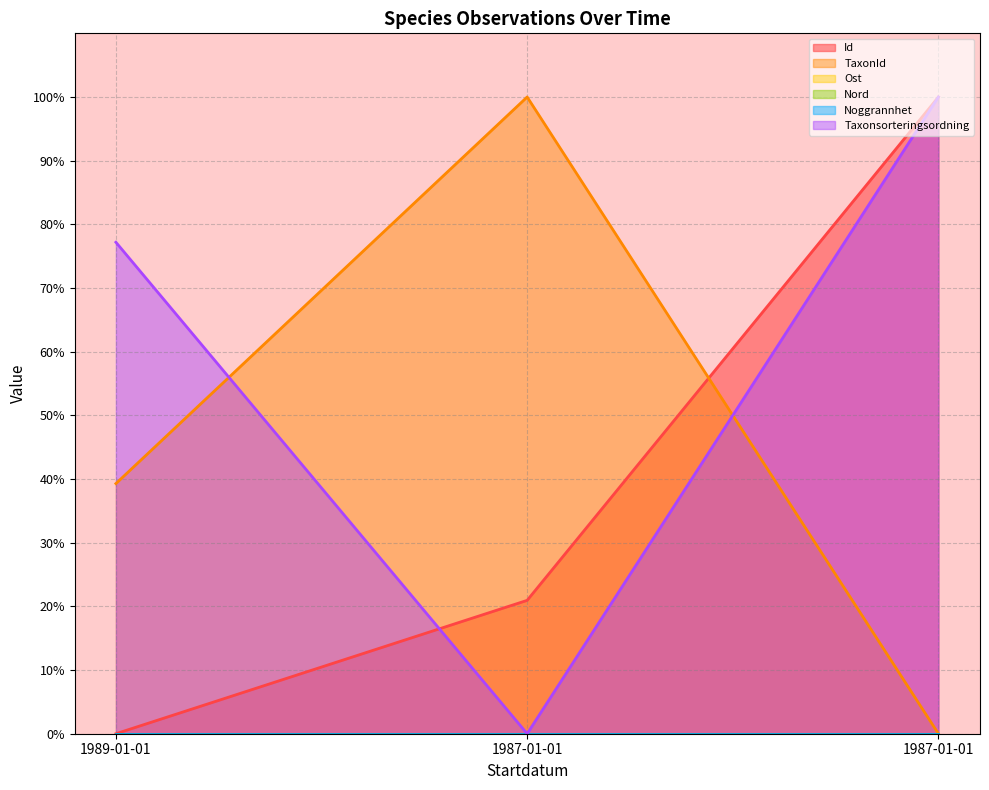

What is the difference between the maximum and minimum values in the Id series?

100.0